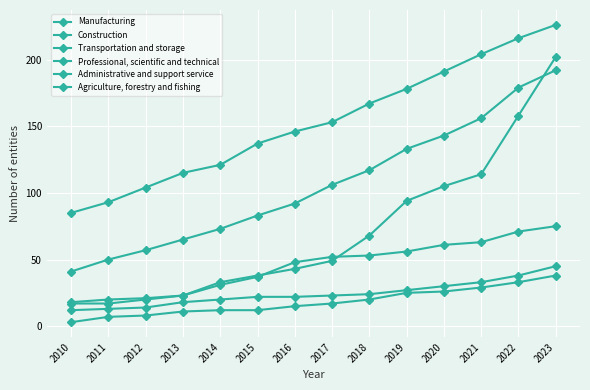

How many data points does each series have?

14